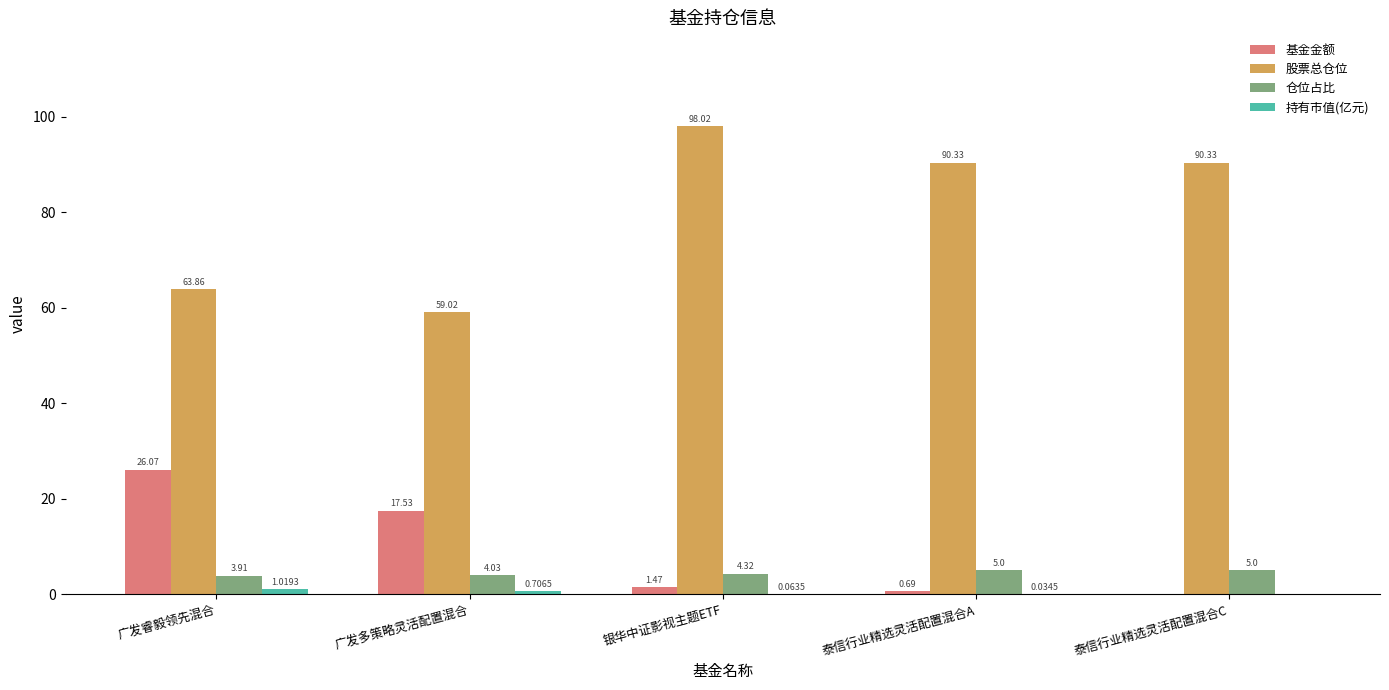

Which series has the largest total across all categories?

股票总仓位